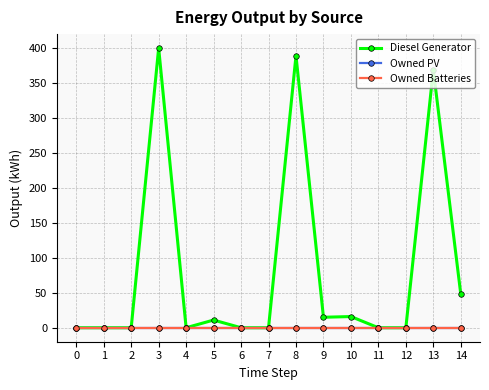

List the series in order of their peak value, lowest first.

Owned PV, Owned Batteries, Diesel Generator